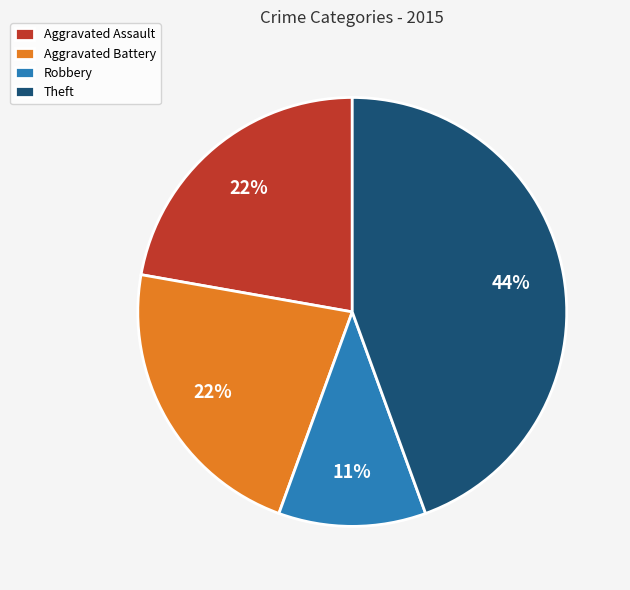

Which category has the smallest portion of the pie?

Robbery